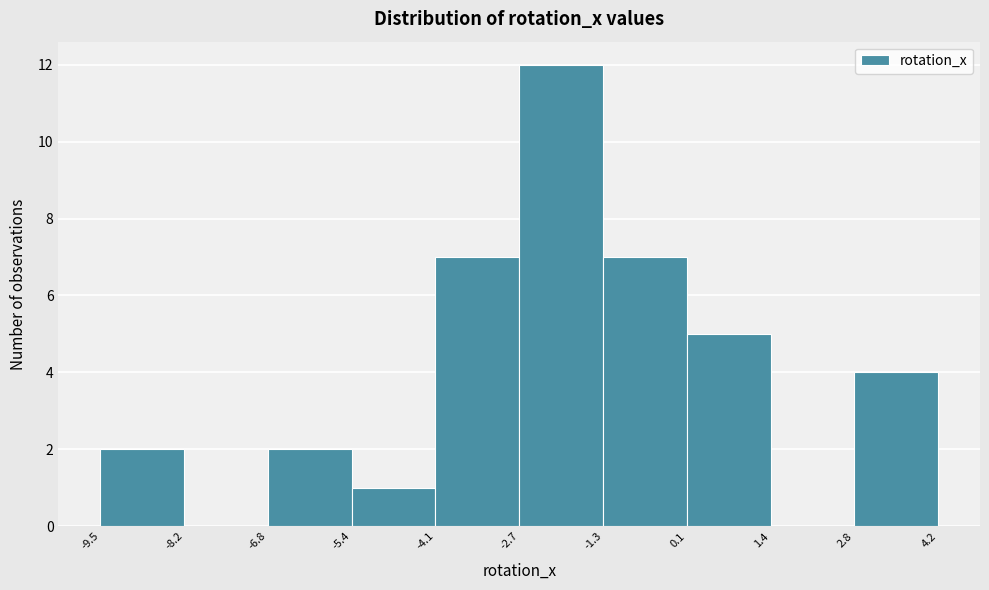

Over which range of the x-axis is the bar tallest?

-2.7 to -1.3